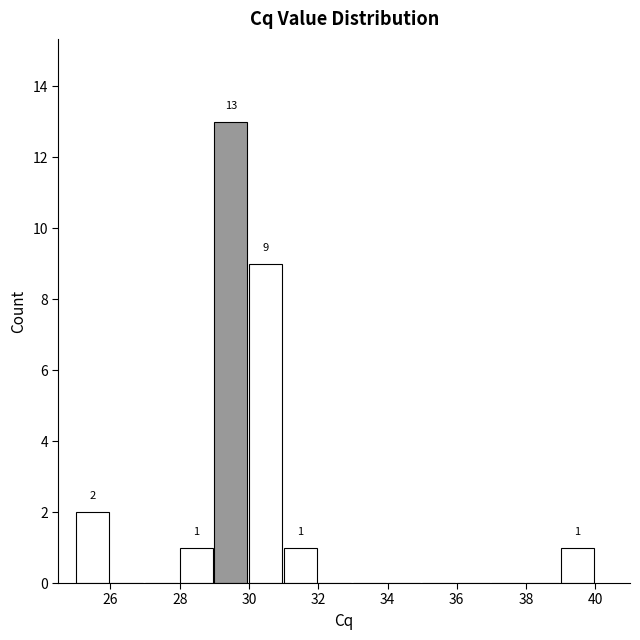

Over which range of the x-axis is the bar tallest?

29 to 30